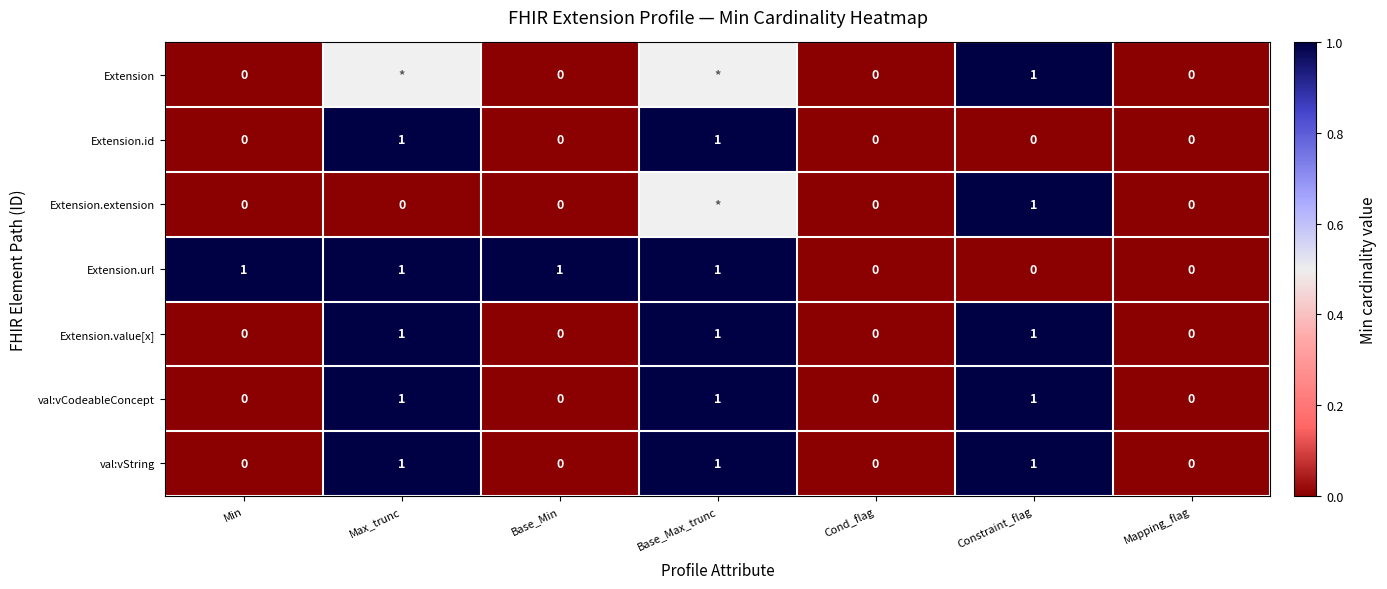

The value of Extension.url at Cond_flag is 0.5. True or false?

False